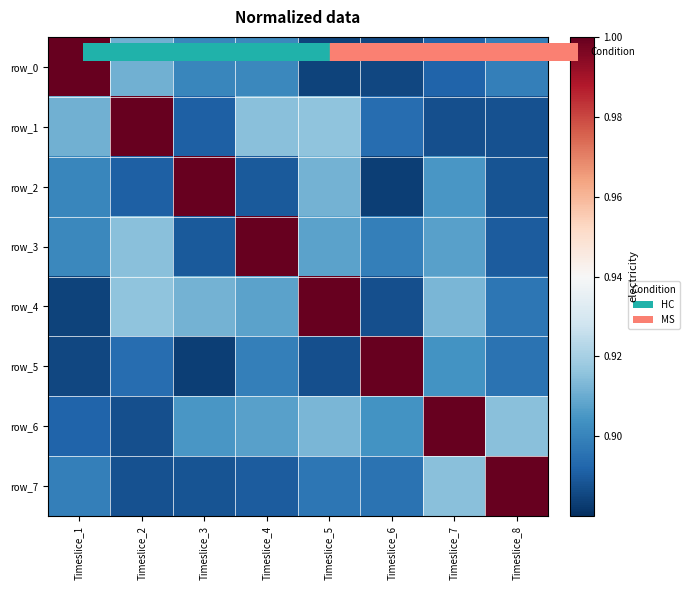

Which series has the largest total across all categories?

row_6